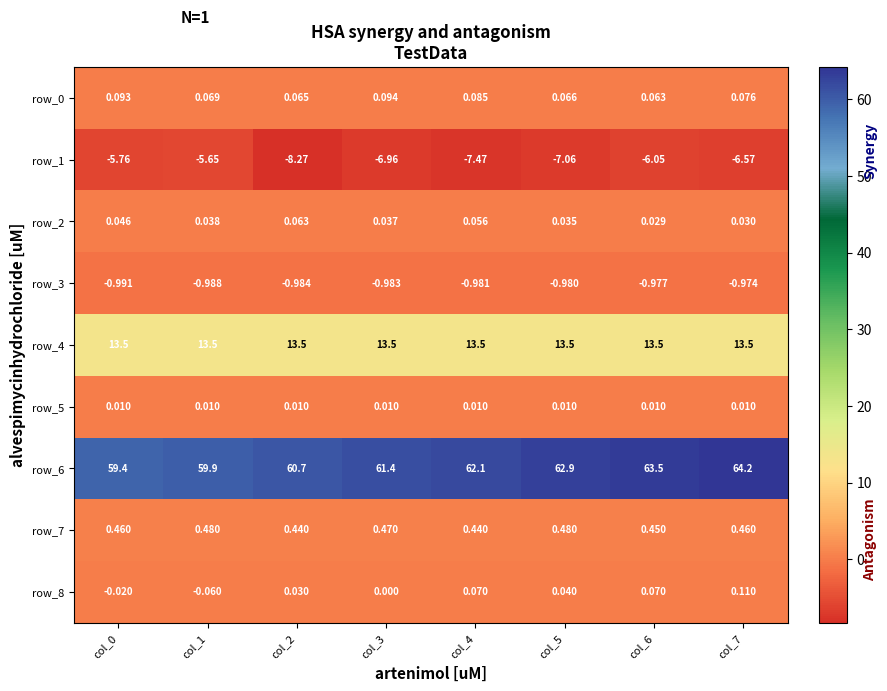

What is the total value across all series at col_7?

70.8